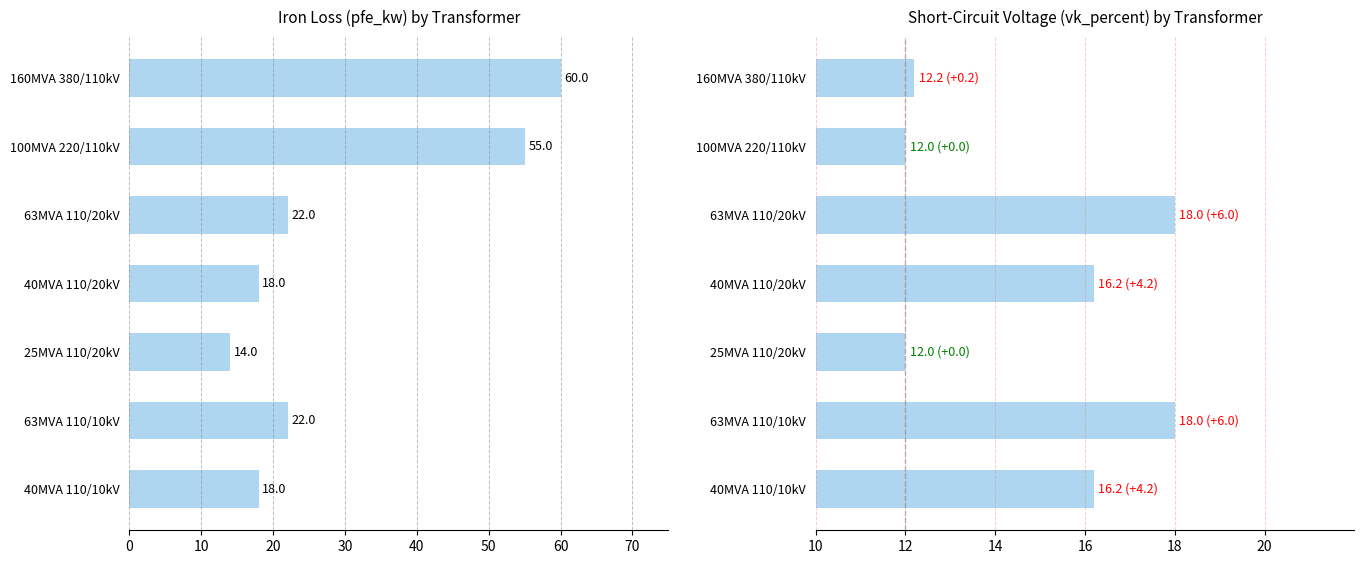

Rank the series by their maximum value, from highest to lowest.

pfe_kw, vk_percent